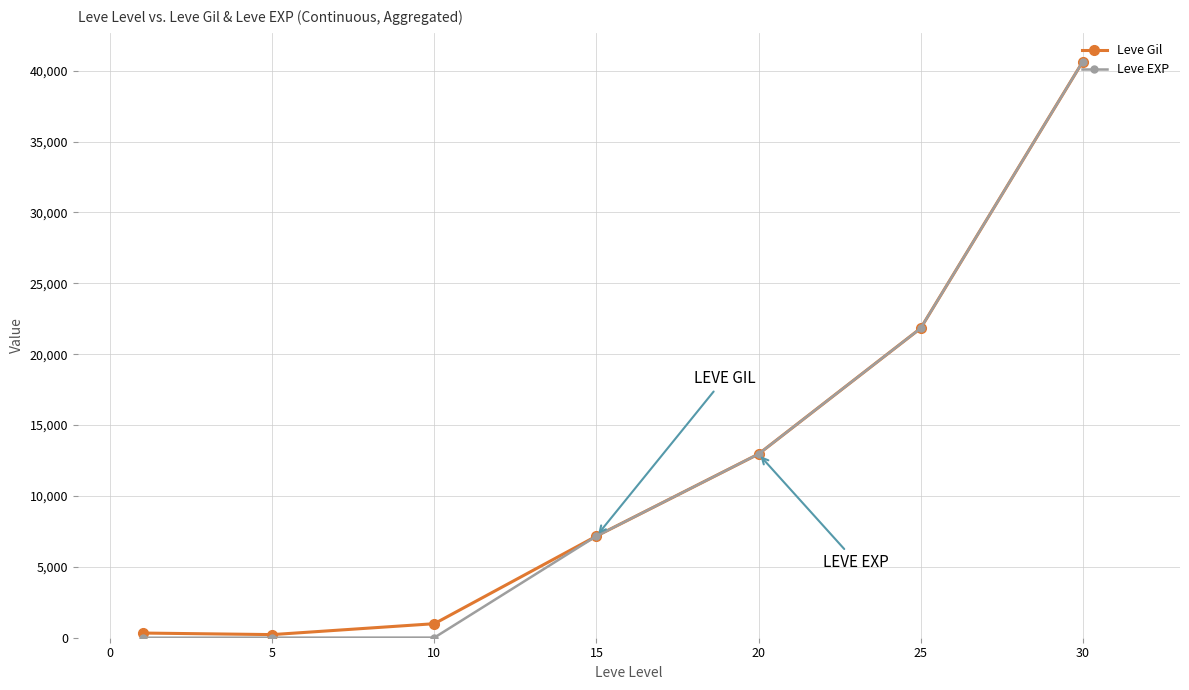

At how many categories does at least one series exceed 2613?

4